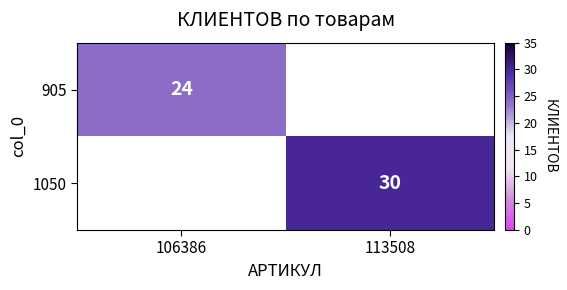

The value of 905 at 106386 is 10. True or false?

False